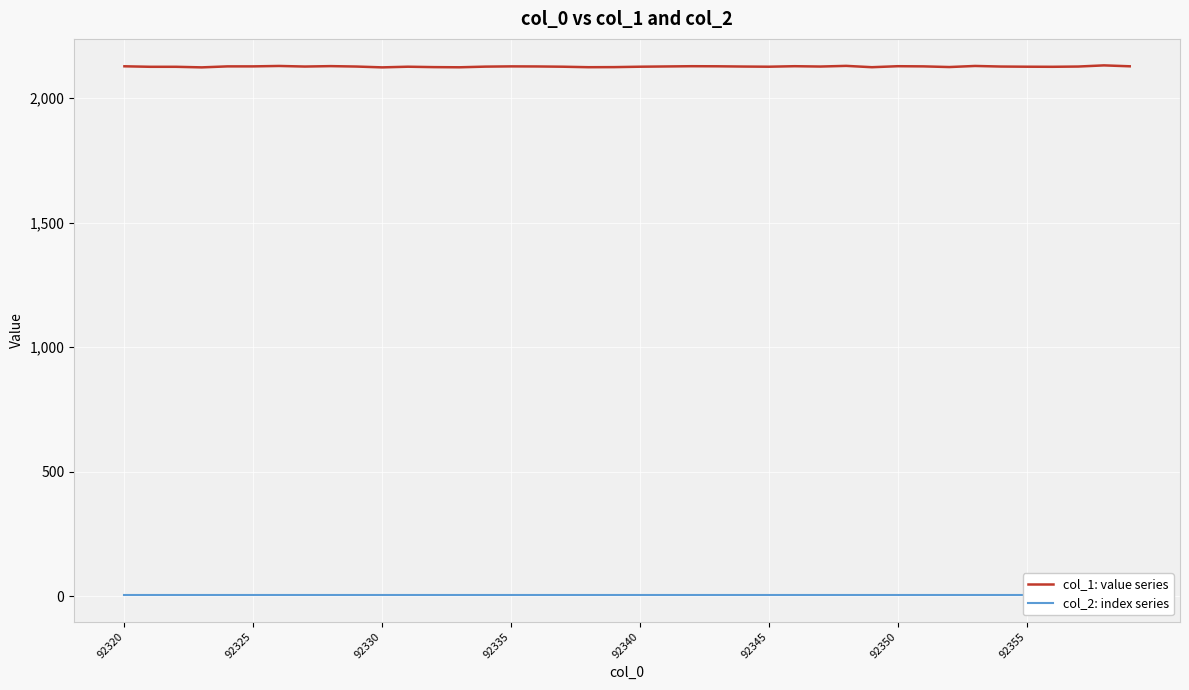

What is the lowest value of the col_1: value series series?

2122.7